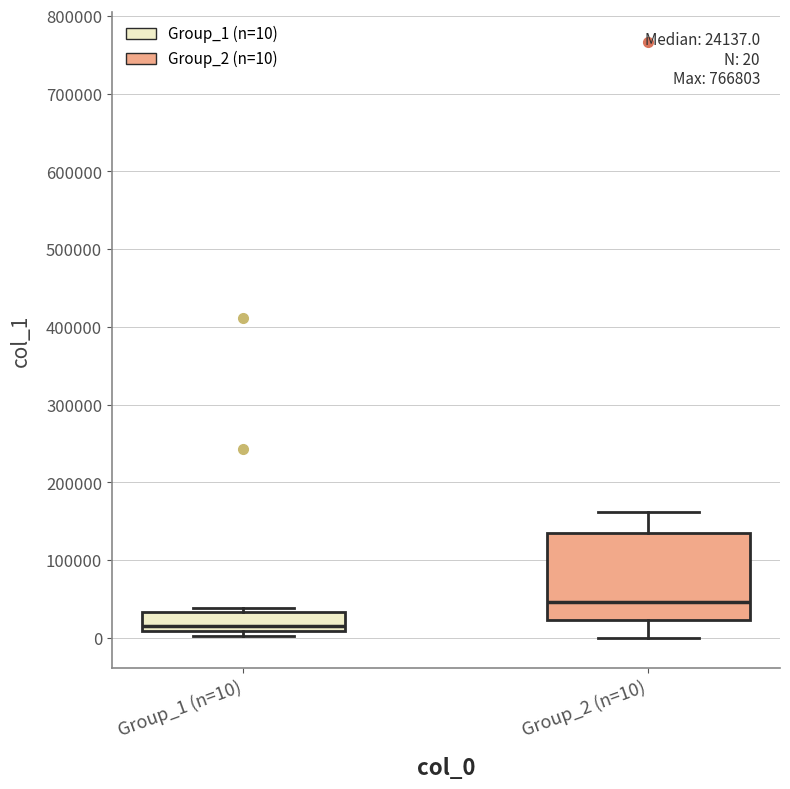

Which box's median line is the lowest?

Group_1 (n=10)